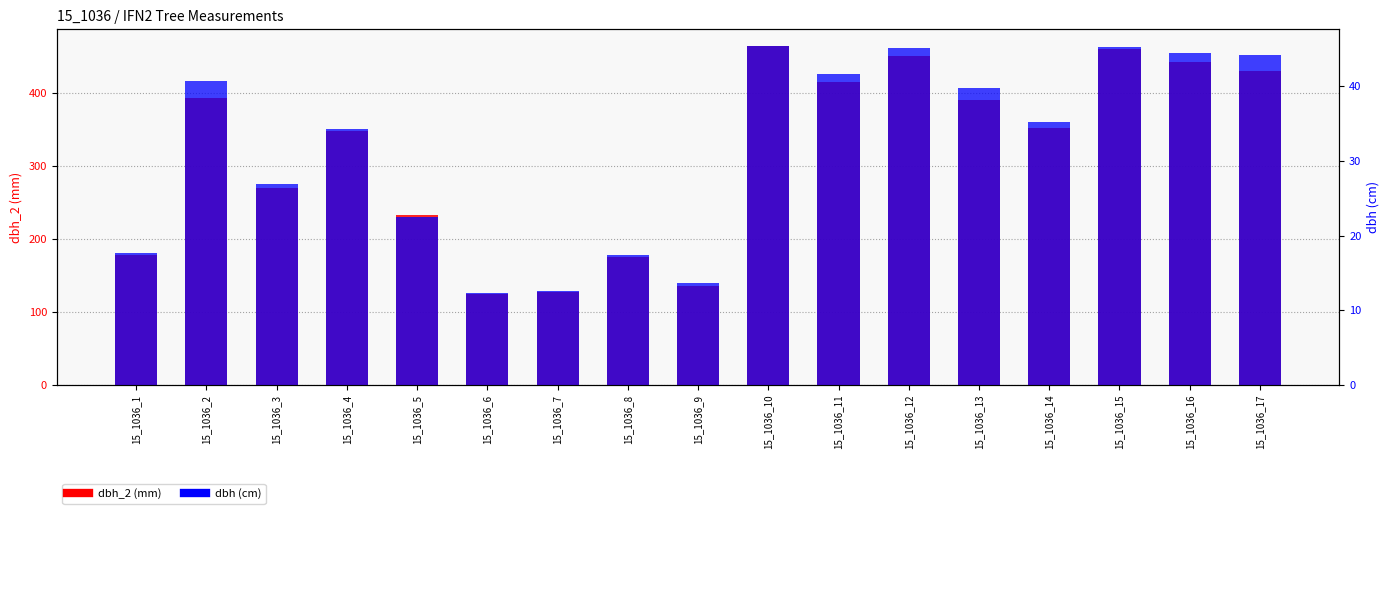

What is the maximum value for dbh_2?

464.0